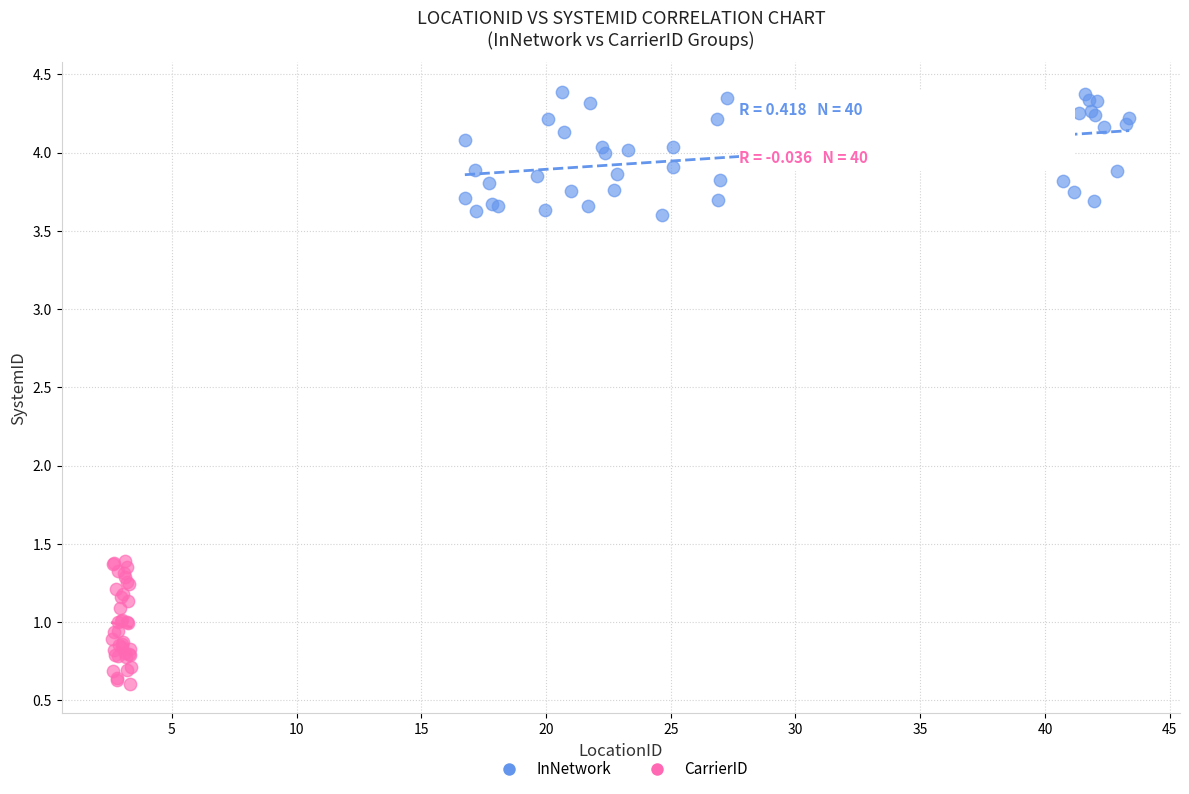

Which series reaches the minimum Y coordinate?

CarrierID